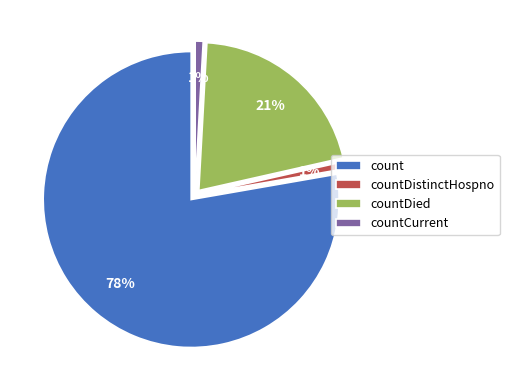

To the nearest percent, what portion does countDied represent?

21%